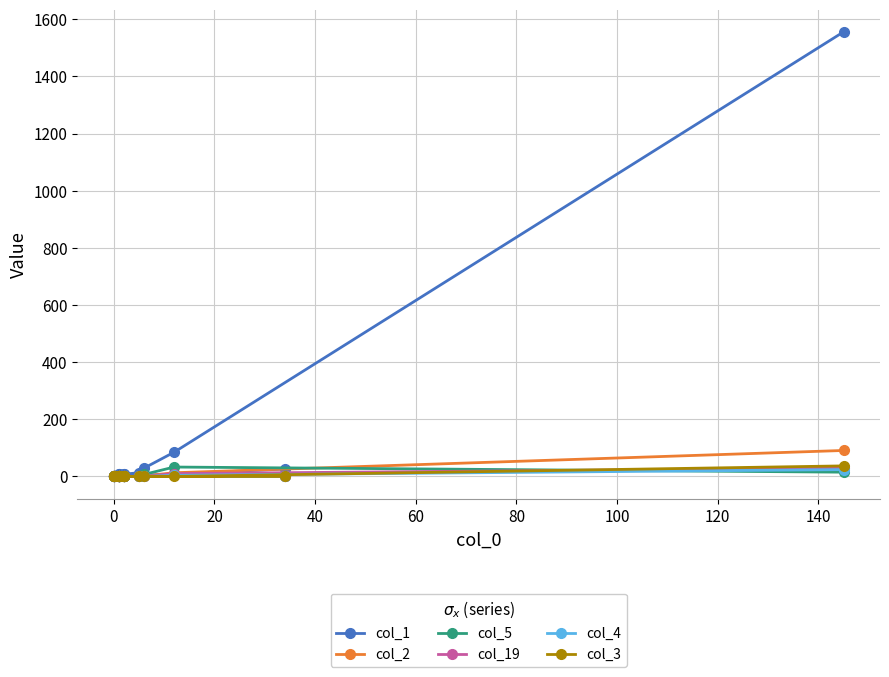

What is the average value of the col_3 series?

2